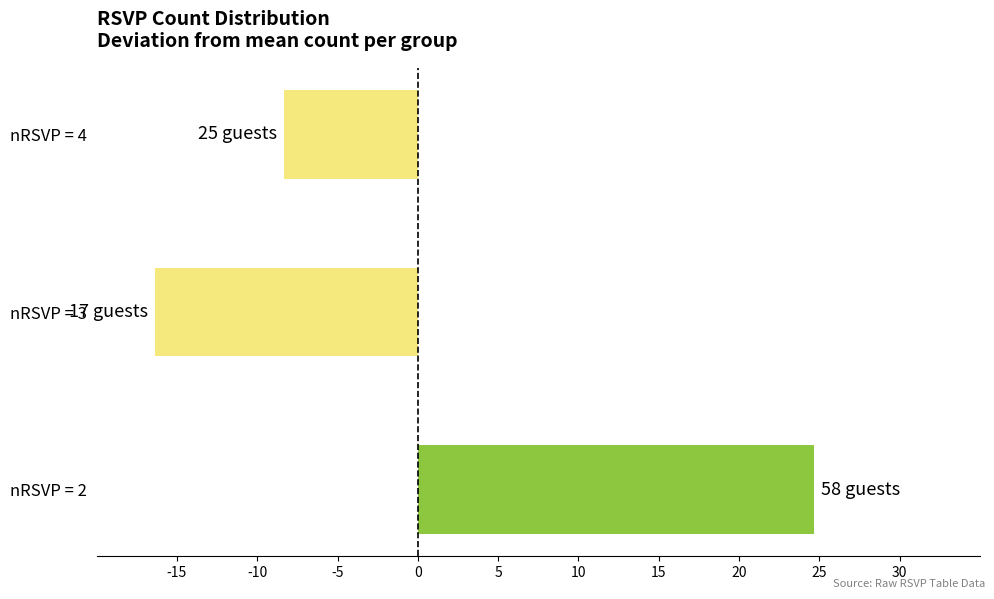

Where is the data nearest to the value 4?

nRSVP = 4